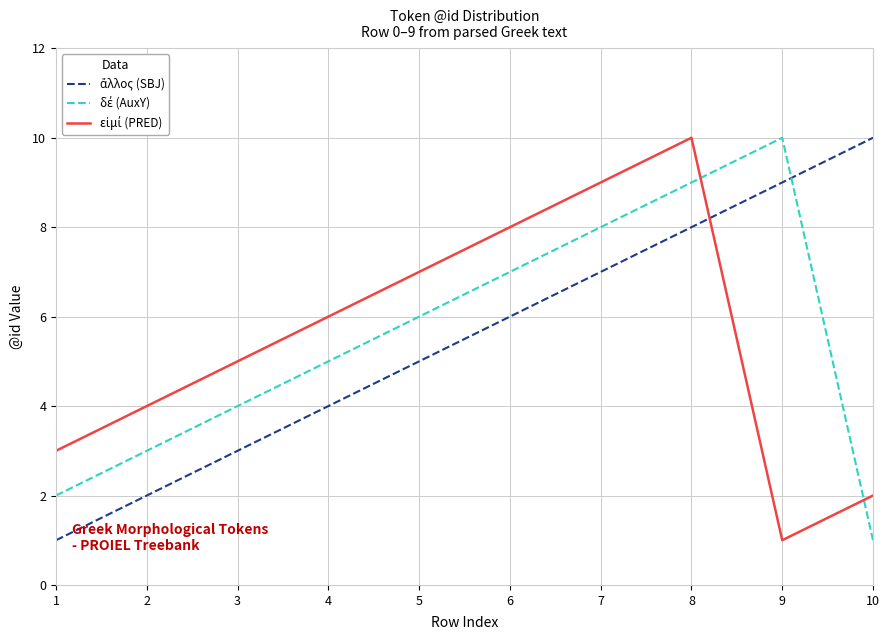

At which category is the sum across all series the highest?

8